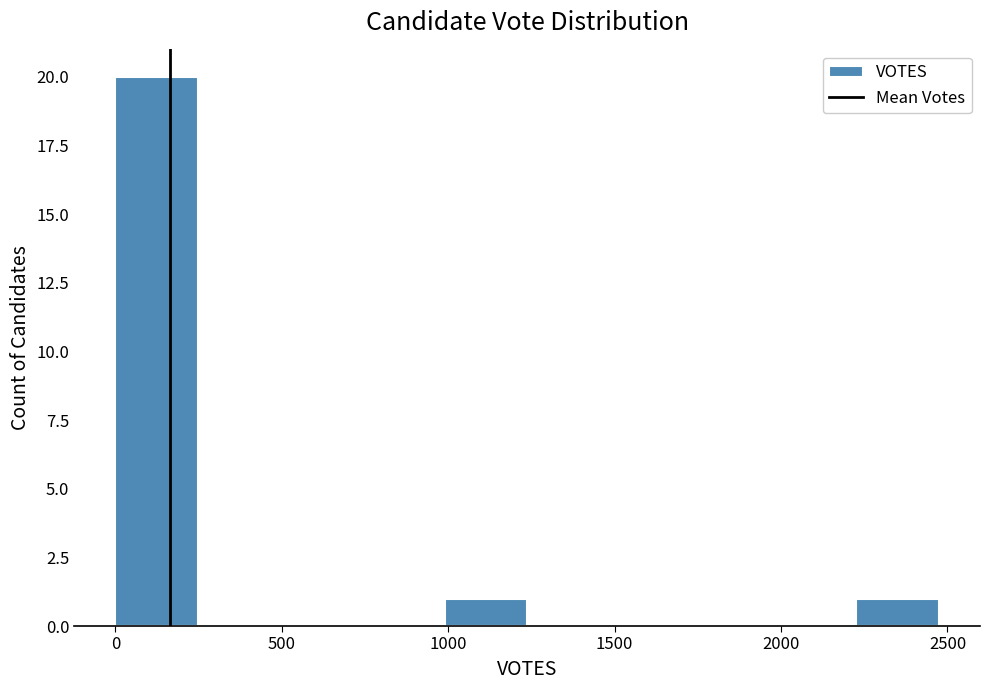

What is the height of the bar covering 1000 to 1250 on the x-axis? Neither the bar edges nor the heights are printed on the chart, so give them approximately, as read against the axes.

1